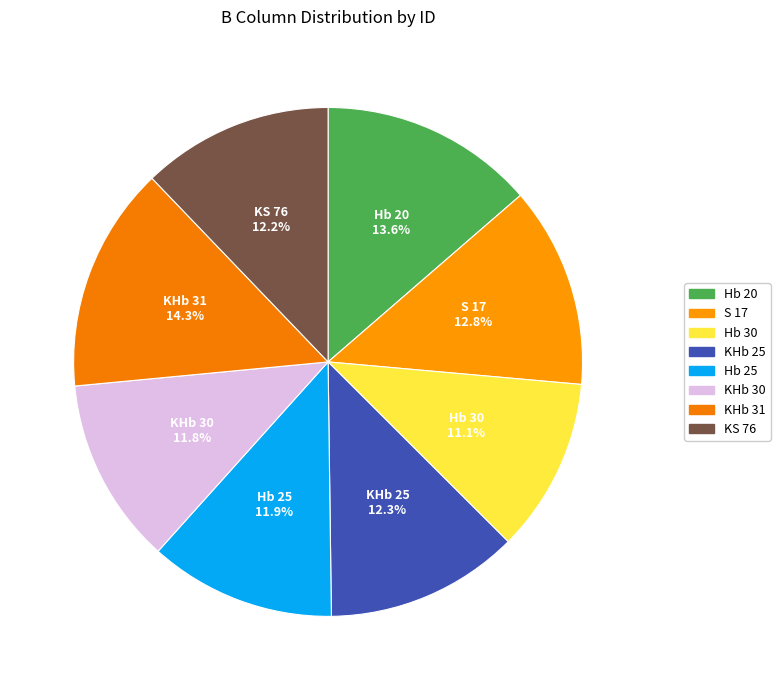

Which slice is the largest?

KHb 31